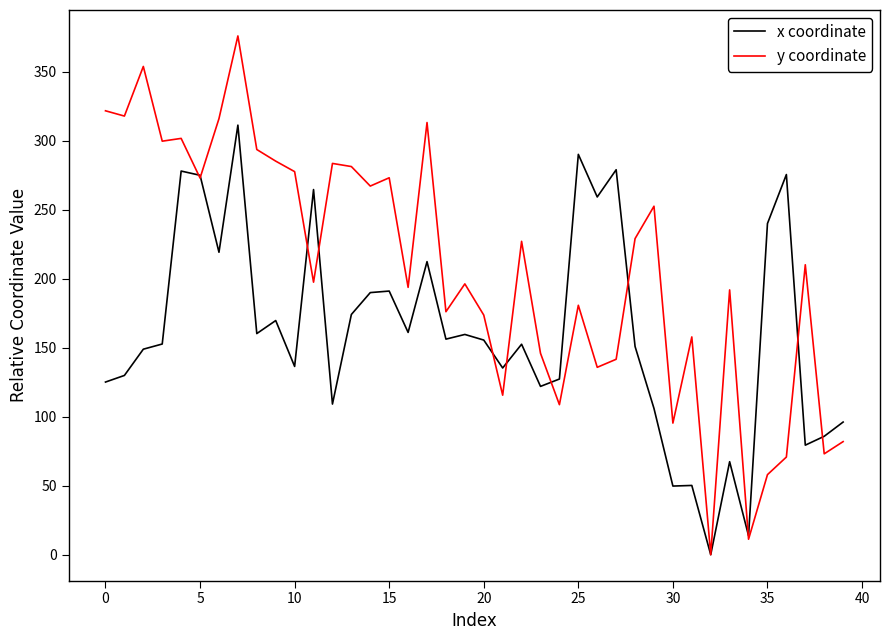

Count the number of categories in the chart.

40